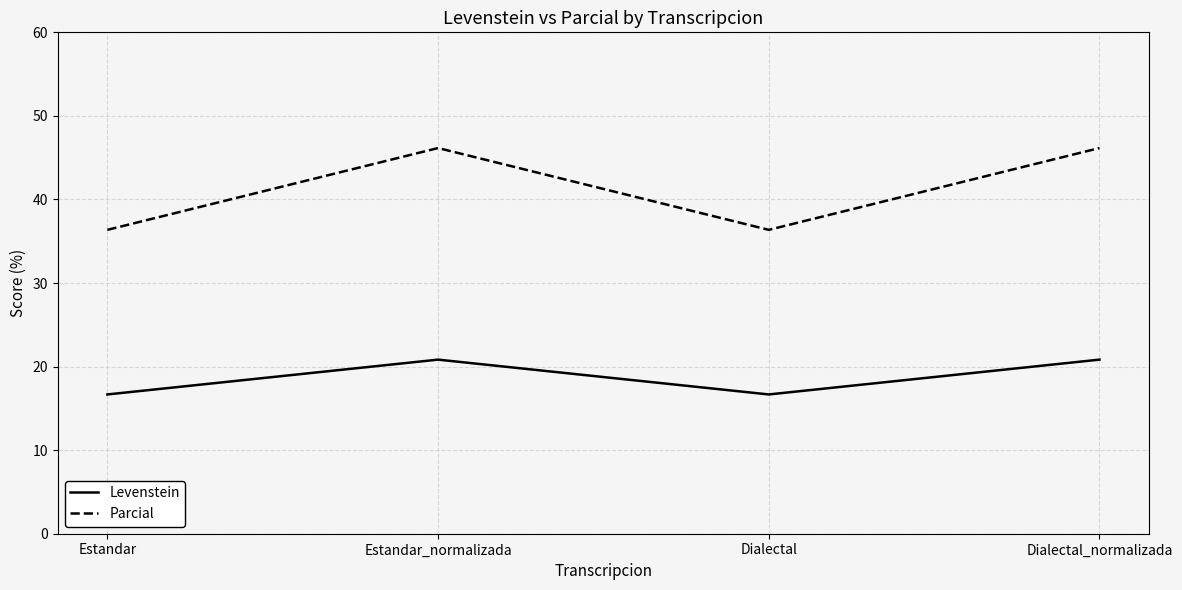

What position from the right is Estandar?

4